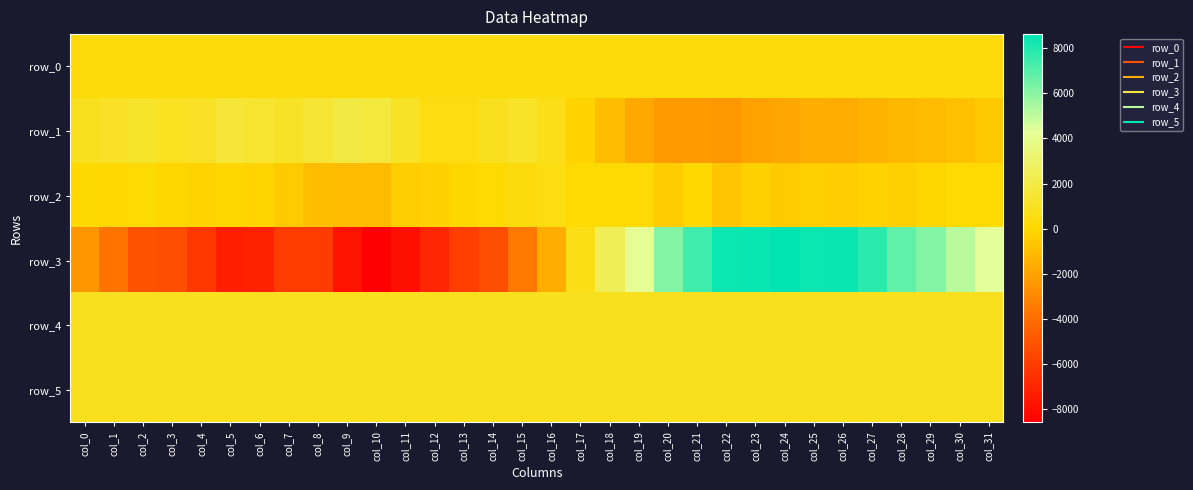

Reading right to left, what are all the values shown in this chart?

row_0: 325.4	325.3	325.3	325.2	325.2	325.1	325.1	325.0	324.9	324.9	324.8	324.8	324.8	324.7	324.6	324.6	324.5	324.5	324.4	324.4	324.4	324.3	324.2	324.2	324.1	324.1	324.0	324.0	323.9	323.9	323.8	323.8
row_1: -574.0	-899.0	-1089.0	-1221.0	-1400.0	-1682.0	-1617.0	-1875.0	-2019.0	-2427.0	-2291.0	-2327.0	-1752.0	-1028.0	-220.0	679.0	1169.0	915.0	488.0	541.0	1072.0	1757.0	1929.0	1463.0	1123.0	1388.0	1588.0	1055.0	928.0	1199.0	1034.0	894.0
row_2: 112.0	108.0	-115.0	-301.0	-227.0	-416.0	-351.0	-481.0	-296.0	-730.0	5.0	-456.0	143.0	178.0	156.0	529.0	358.0	137.0	-31.0	-285.0	-364.0	-1073.0	-1042.0	-947.0	-468.0	-153.0	-89.0	-187.0	-78.0	167.0	42.0	78.0
row_3: 4357.0	5144.0	6165.0	6804.0	7804.0	8426.0	8391.0	8638.0	8437.0	8397.0	7405.0	6177.0	4187.0	2459.0	631.0	-1583.0	-3573.0	-5281.0	-5896.0	-6980.0	-7969.0	-8616.0	-7798.0	-6105.0	-6027.0	-7166.0	-7307.0	-6196.0	-5305.0	-5129.0	-3749.0	-2479.0
row_4: 912.0	903.0	904.0	904.0	903.0	888.0	888.0	885.0	878.0	881.0	876.0	868.0	870.0	871.0	870.0	873.0	863.0	875.0	881.0	879.0	889.0	903.0	908.0	906.0	912.0	917.0	910.0	909.0	907.0	913.0	914.0	919.0
row_5: 893.0	894.0	897.0	898.0	902.0	895.0	902.0	898.0	902.0	906.0	905.0	904.0	908.0	907.0	903.0	906.0	901.0	901.0	903.0	900.0	903.0	896.0	908.0	895.0	900.0	896.0	892.0	893.0	900.0	893.0	896.0	893.0